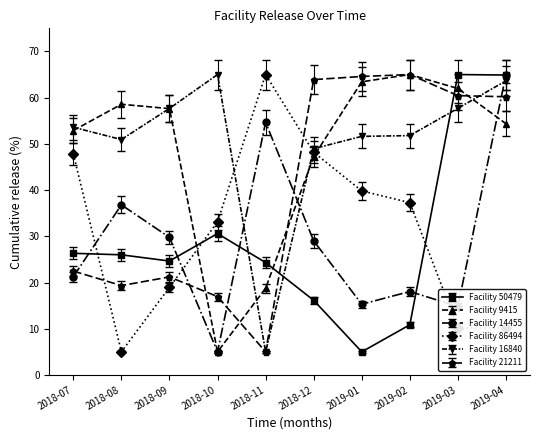

Where is Facility 50479 nearest to the value 35?

2018-10